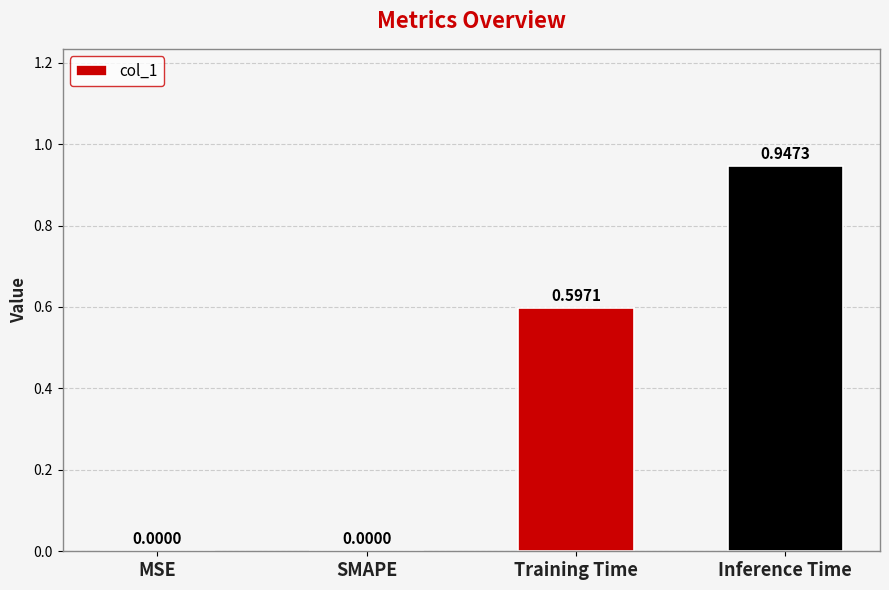

Which has a higher value, Training Time or Inference Time?

Inference Time